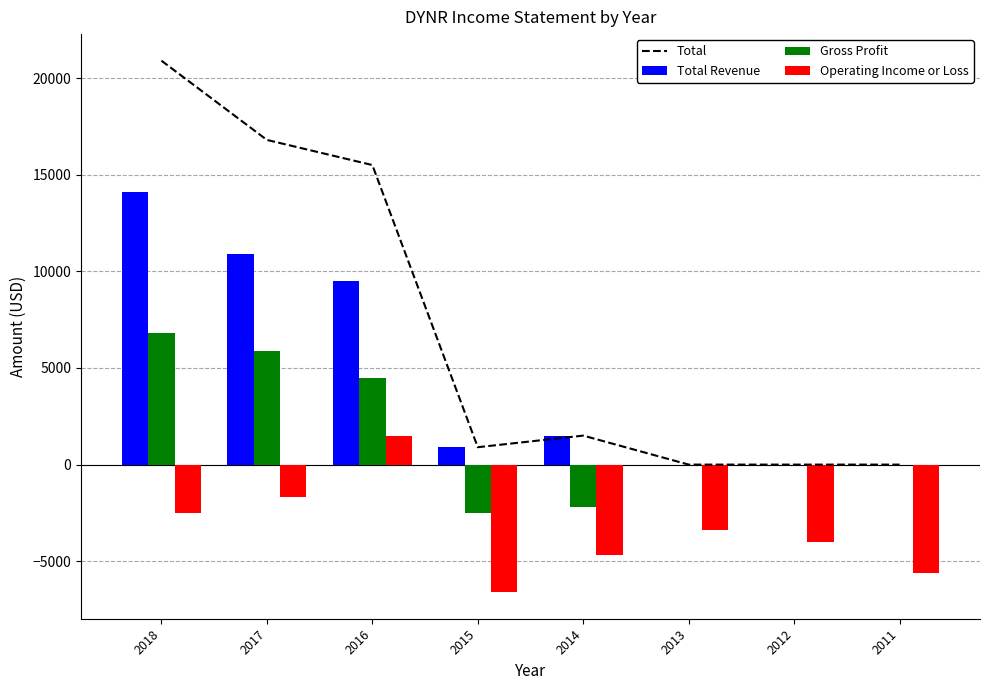

How many groups of bars are there?

8